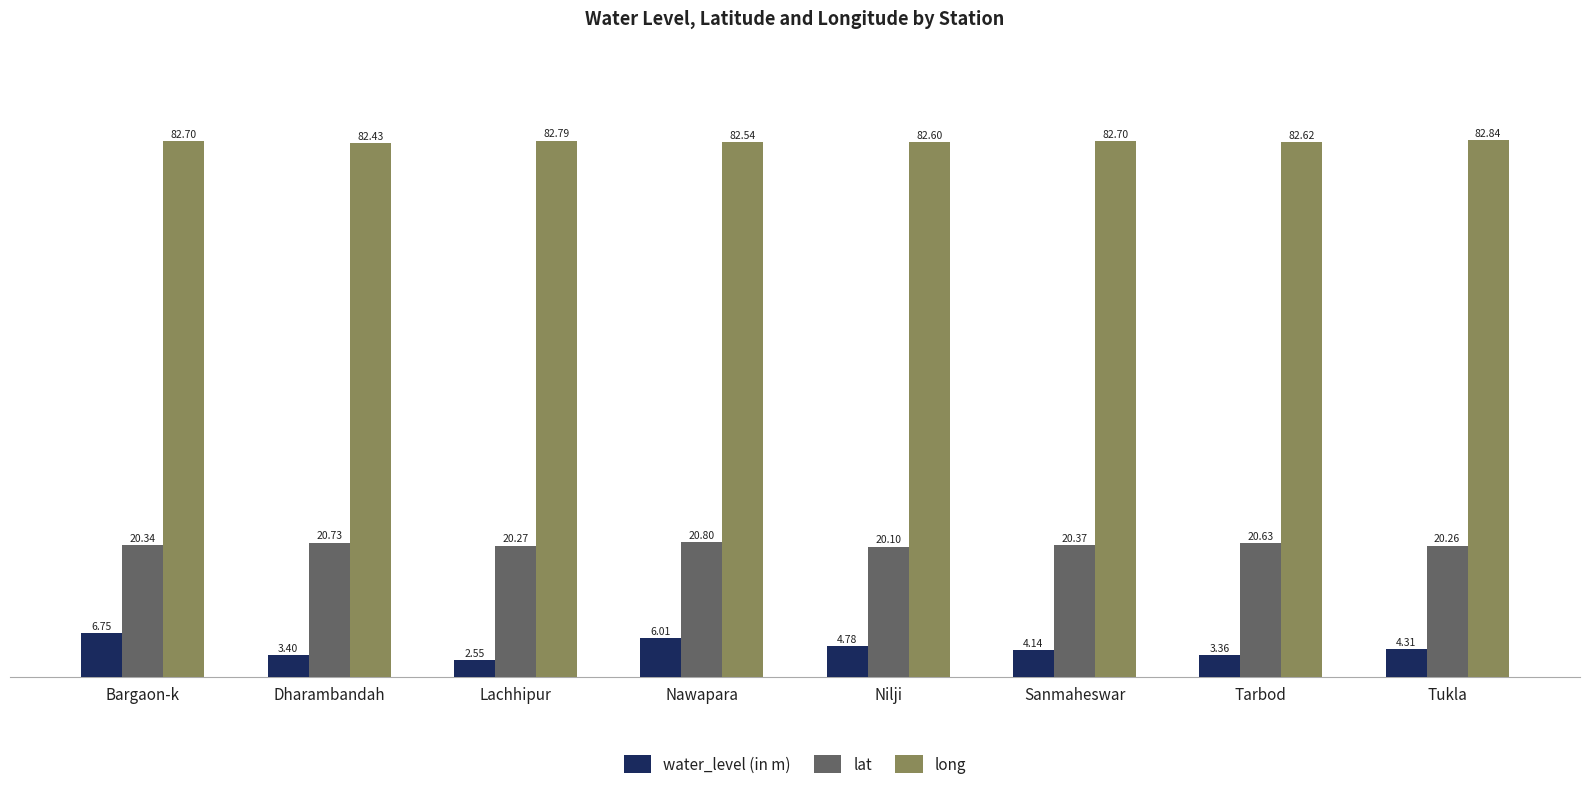

What is the sum of all water_level (in m) values?

35.3